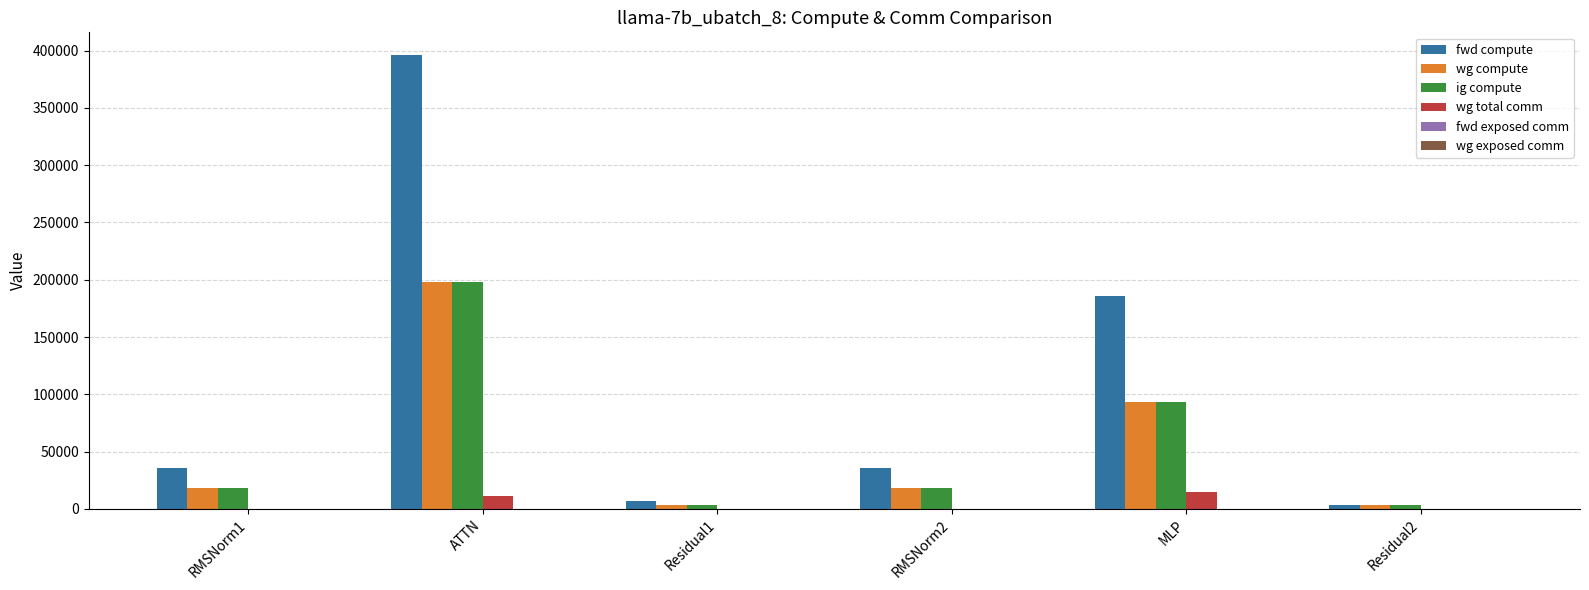

What is the approximate value of ig compute at ATTN?

198083.2